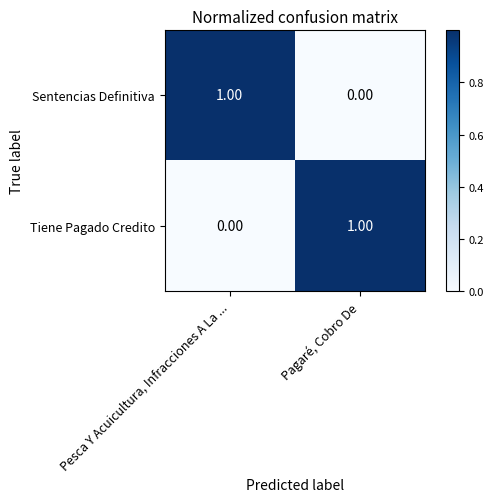

At how many categories does at least one series exceed 0?

2